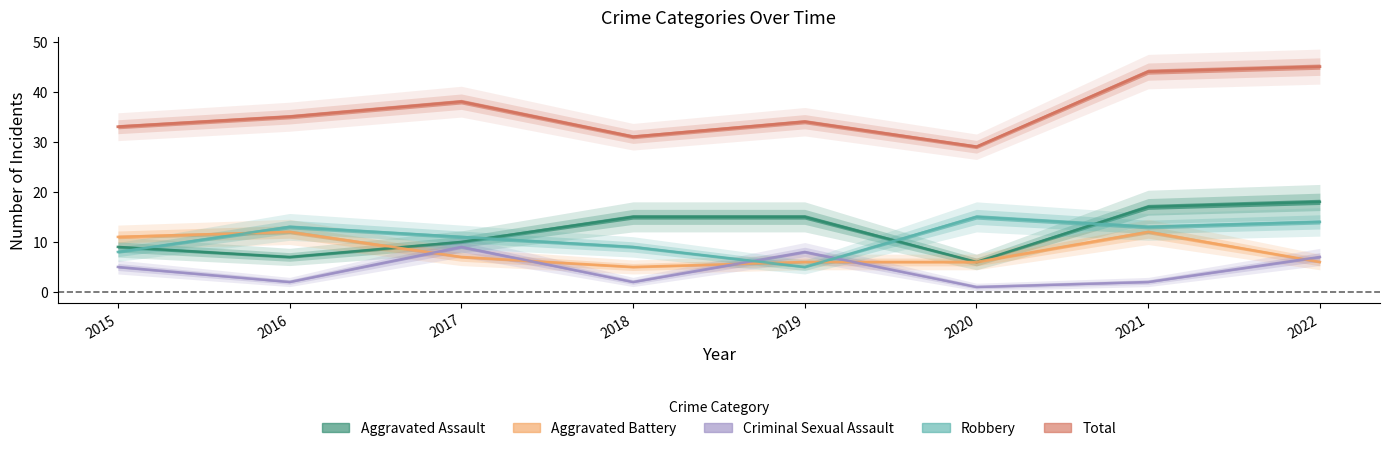

True or false: Criminal Sexual Assault and Aggravated Assault cross at least once.

False